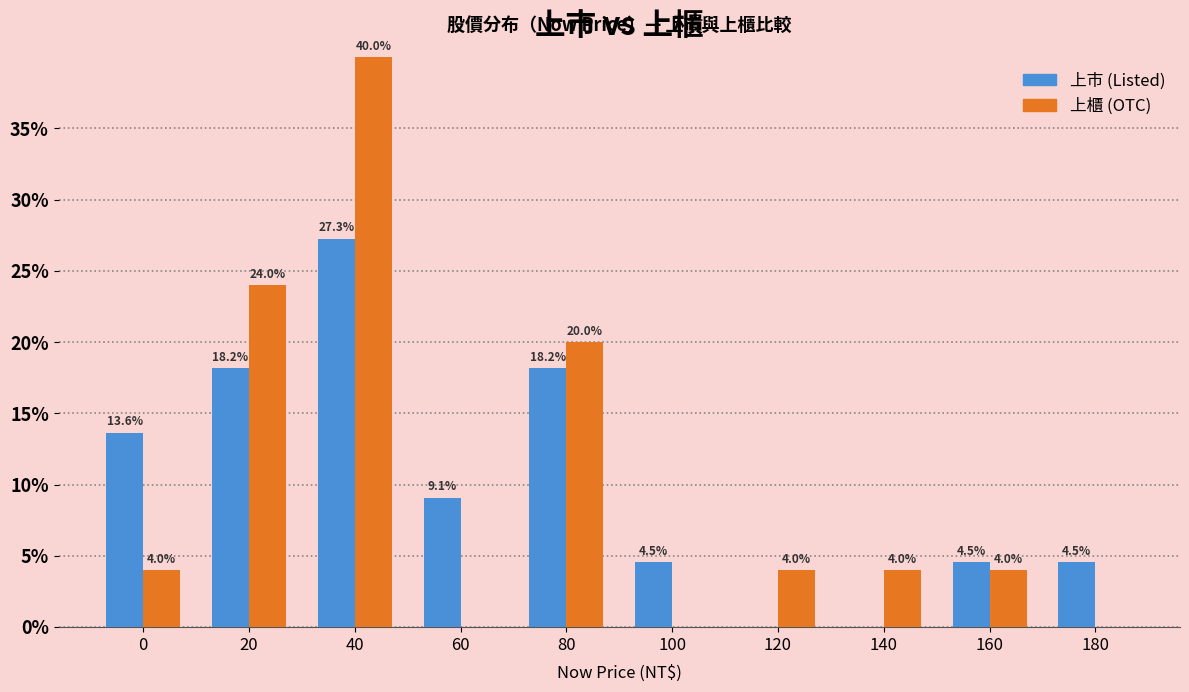

Reading left to right, extract all data points from this chart.

上市: 0=13.6	20=18.2	40=27.3	60=9.1	80=18.2	100=4.5	120=0.0	140=0.0	160=4.5	180=4.5
上櫃: 0=4.0	20=24.0	40=40.0	60=0.0	80=20.0	100=0.0	120=4.0	140=4.0	160=4.0	180=0.0